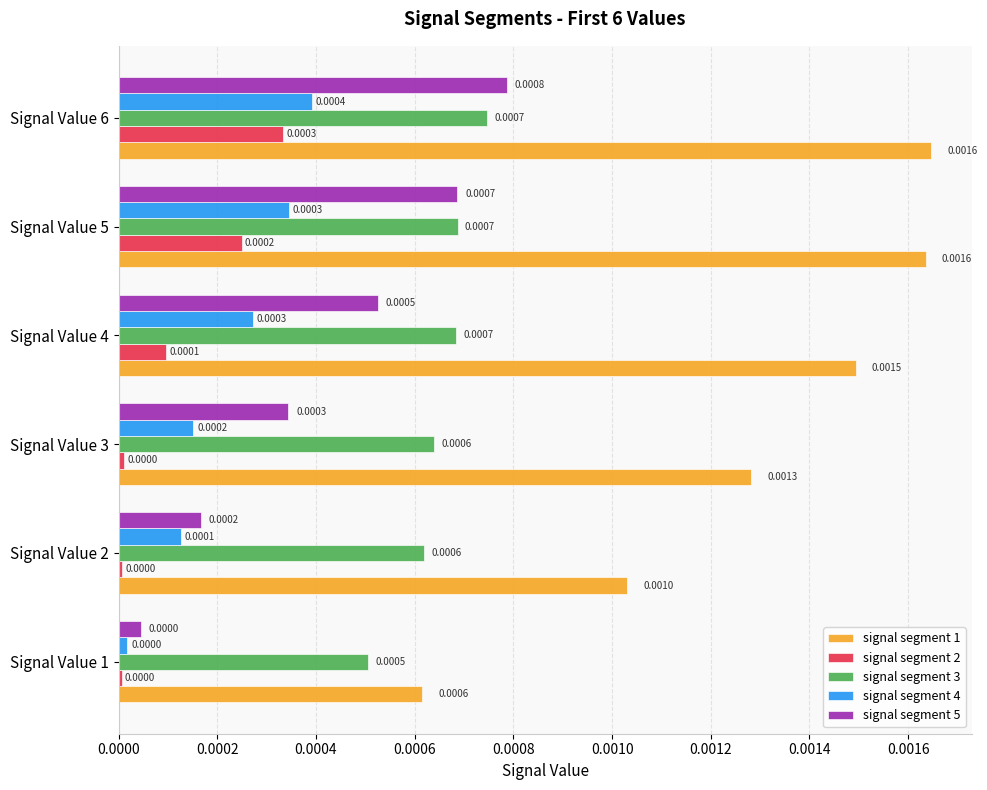

At how many categories does at least one series exceed 0?

6